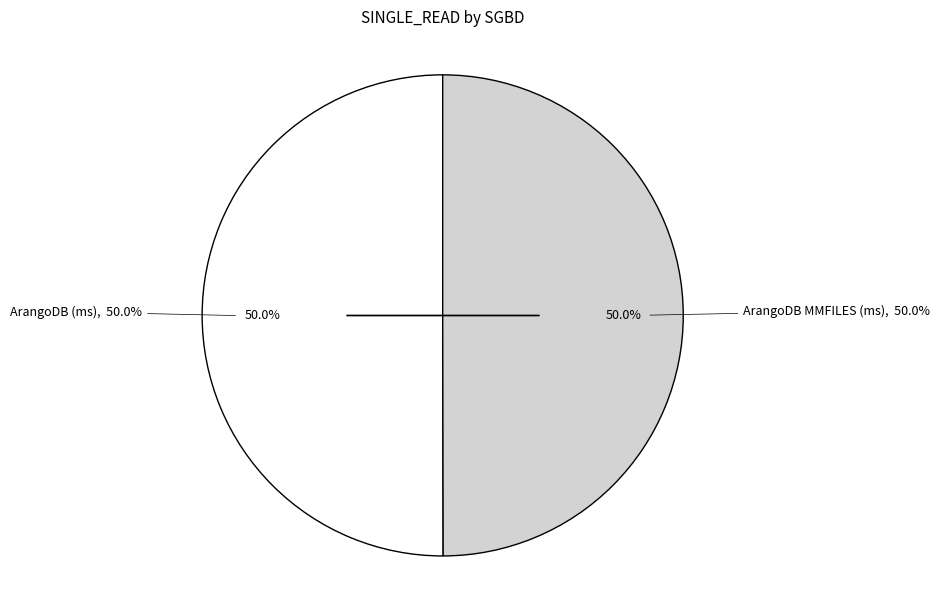

Count the number of slices in the pie.

2